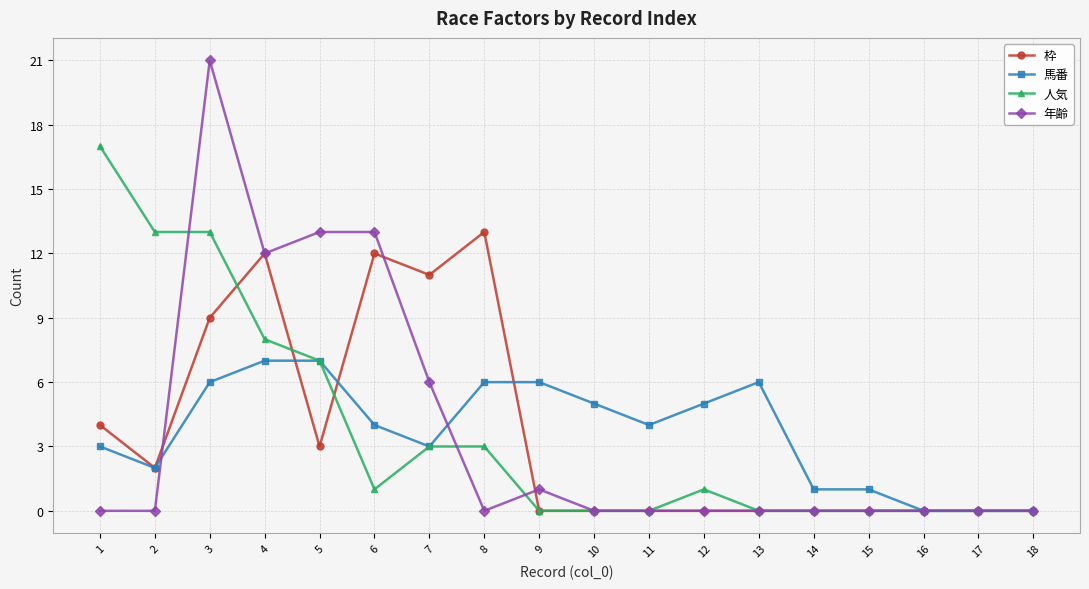

What are all the series names shown in the legend?

枠, 馬番, 人気, 年齢